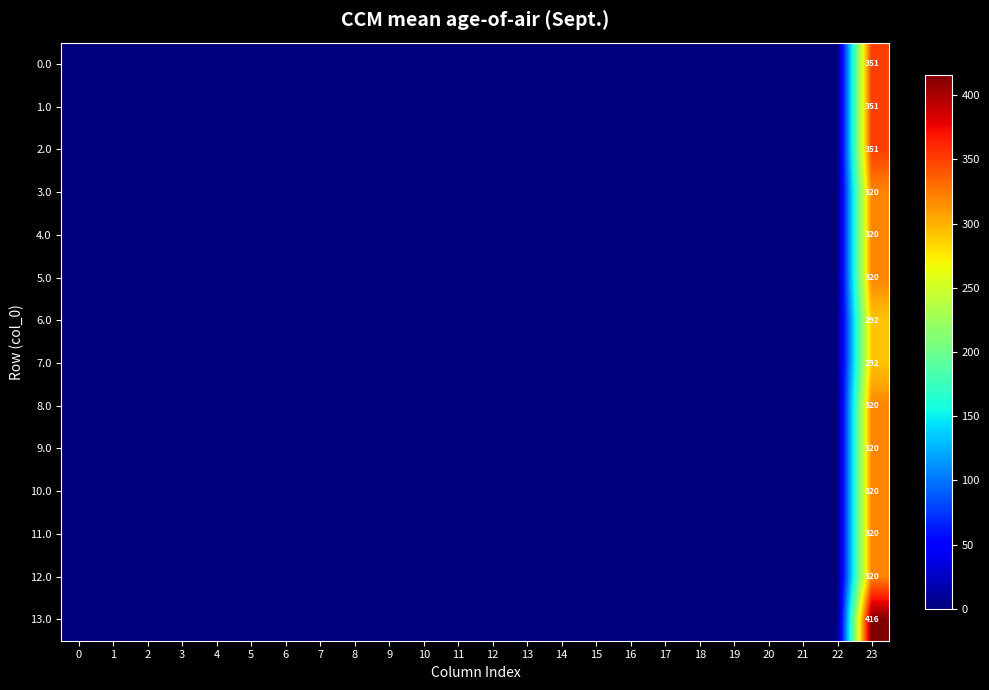

List the labels in order of 7.0 value, largest first.

23, 0, 1, 2, 3, 4, 5, 6, 7, 8, 9, 10, 11, 12, 13, 14, 15, 16, 17, 18, 19, 20, 21, 22